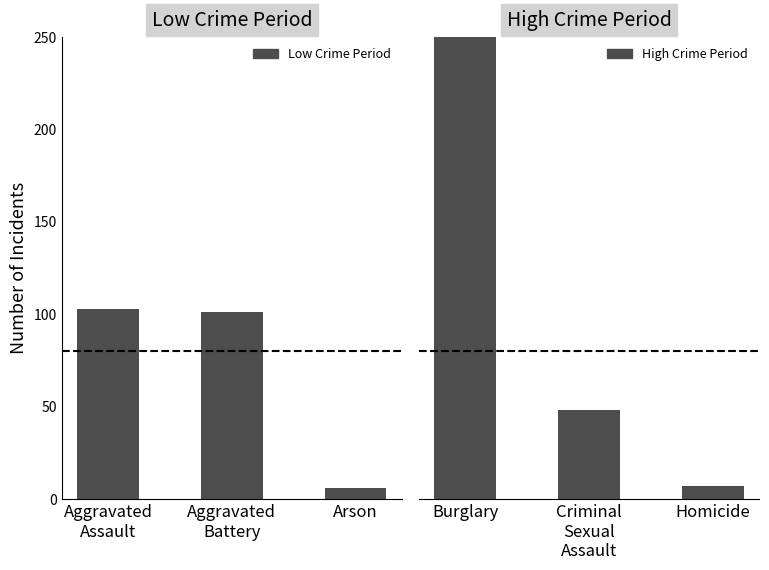

What are all the series names shown in the legend?

Low Crime Period, High Crime Period